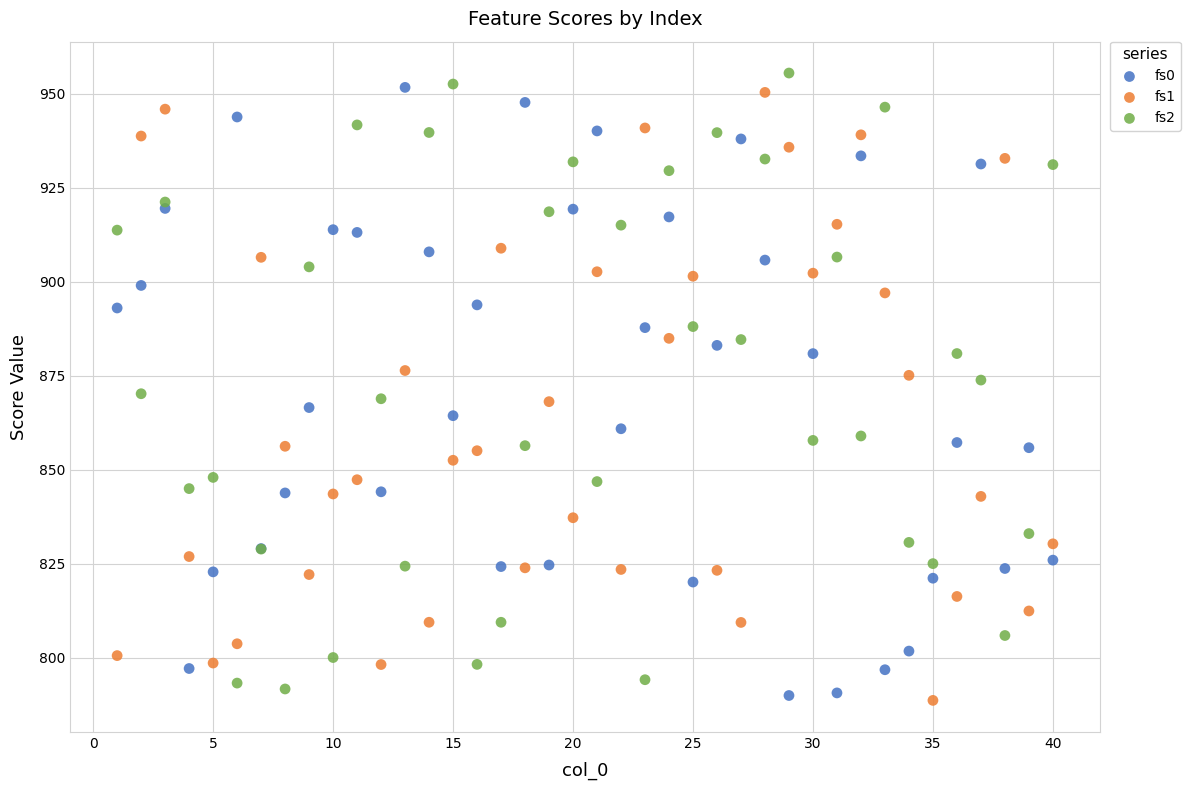

What is the X range (max minus min) for the scatter plot?

39.0